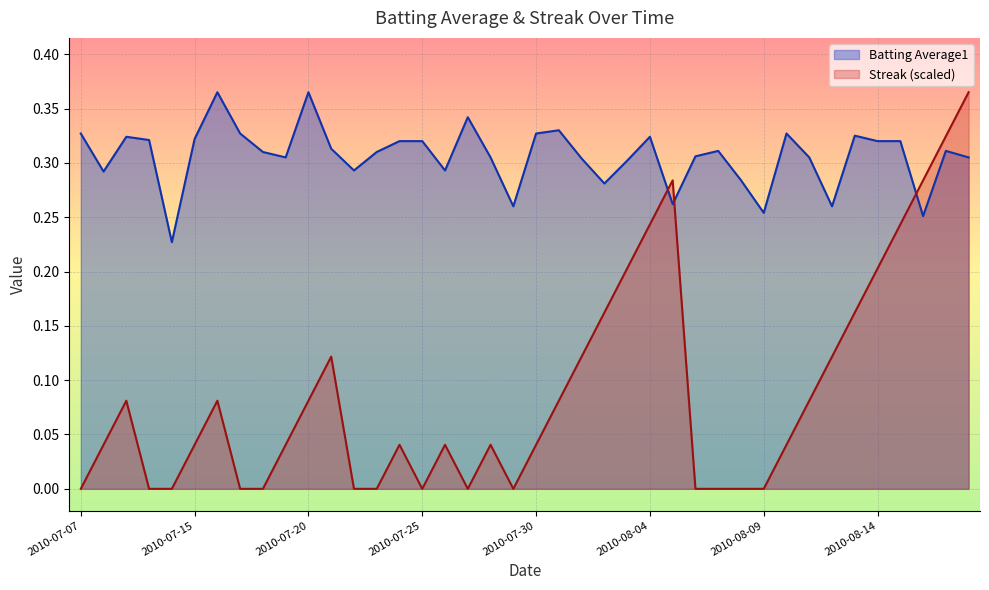

At 2010-07-29, list the series in order from smallest to largest.

Streak, Batting Average1